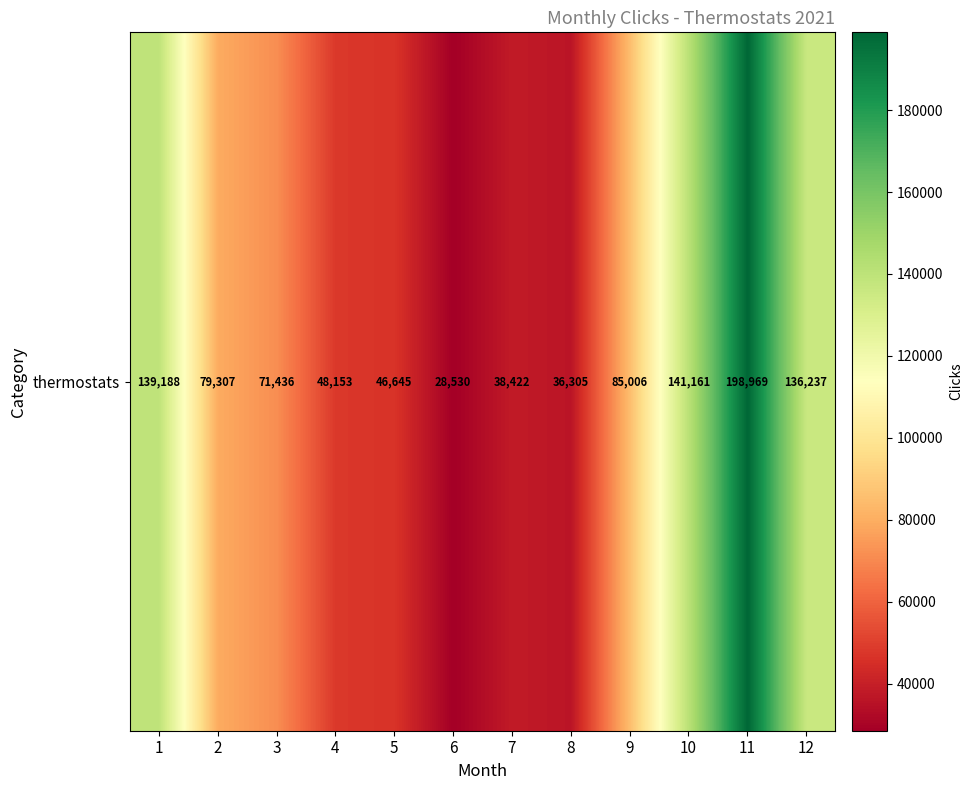

Reading left to right, list all the values displayed in this chart.

139188	79307	71436	48153	46645	28530	38422	36305	85006	141161	198969	136237